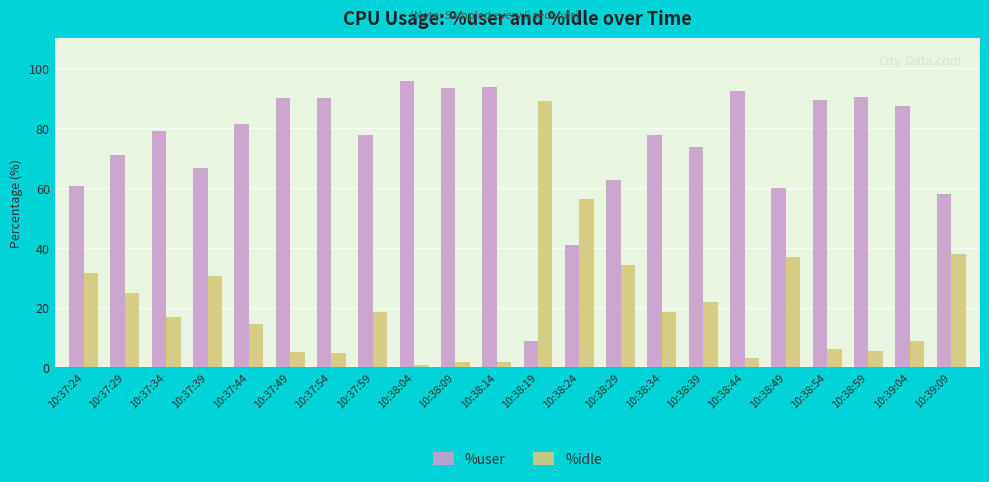

What is the value of the %idle bar at the 12th from the left?

89.0